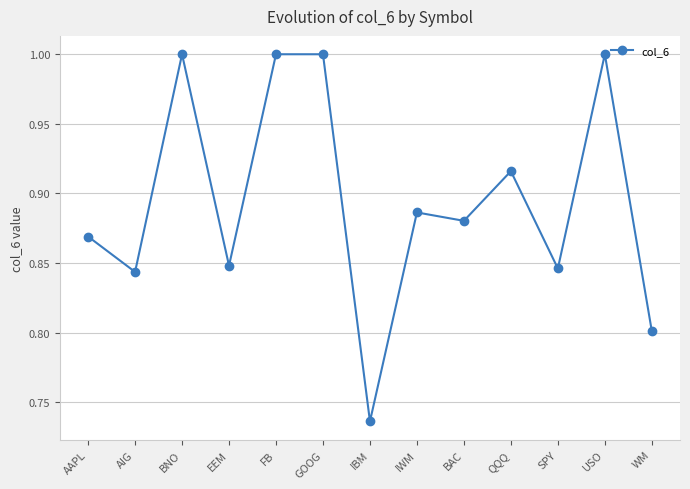

What is the maximum value shown in the chart?

1.0